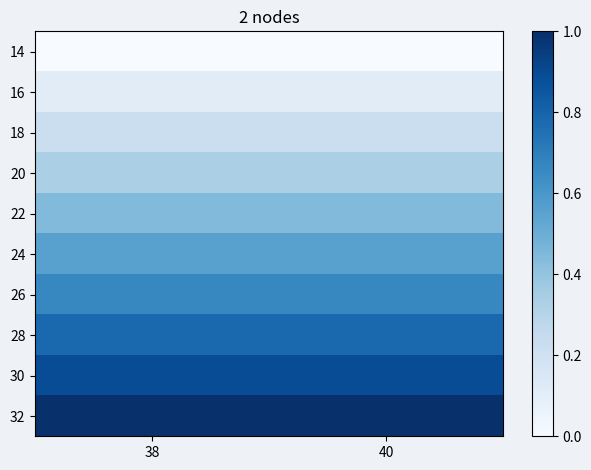

Which label corresponds to the largest value in the chart?

38